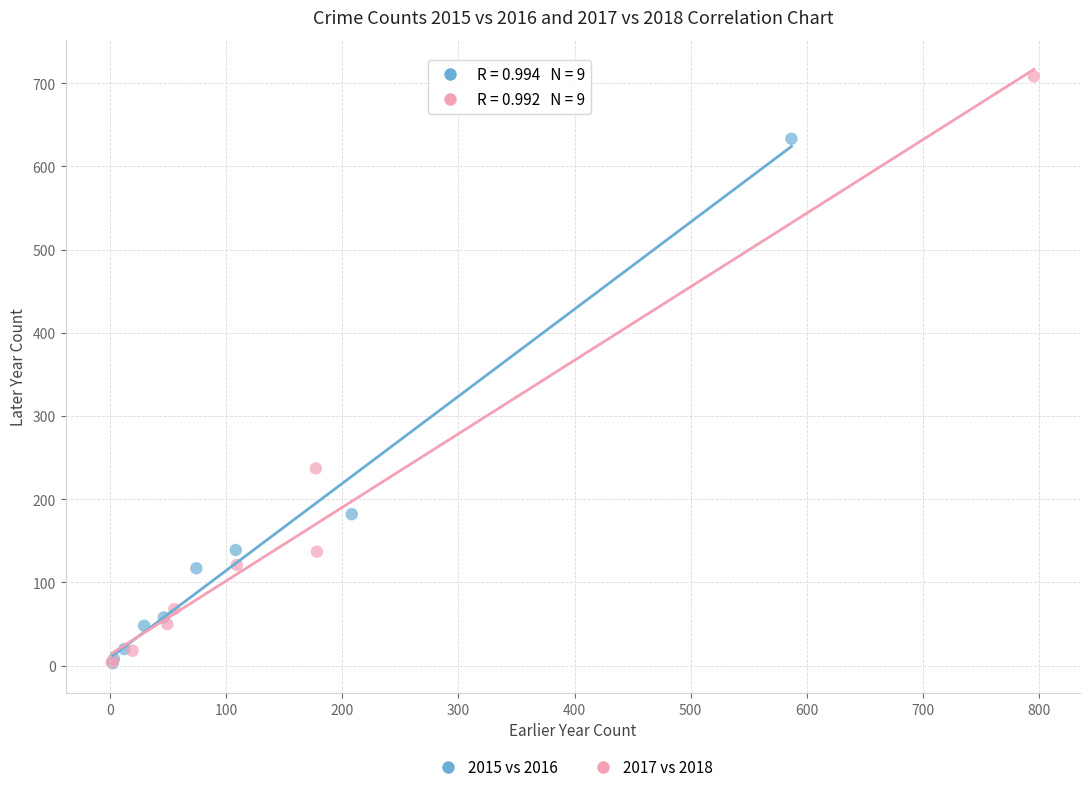

Which series contains the highest Y value?

2017 vs 2018